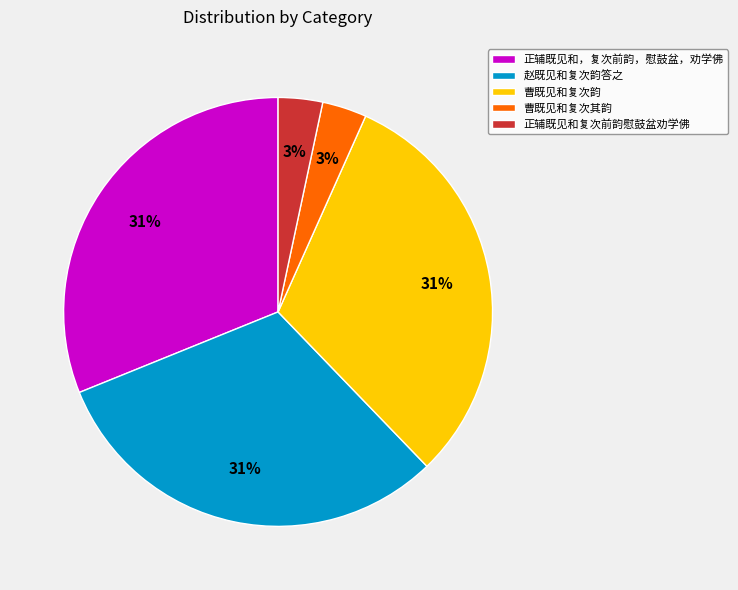

What is the ratio of the value at 曹既见和复次其韵 to the value at 曹既见和复次韵?

0.1